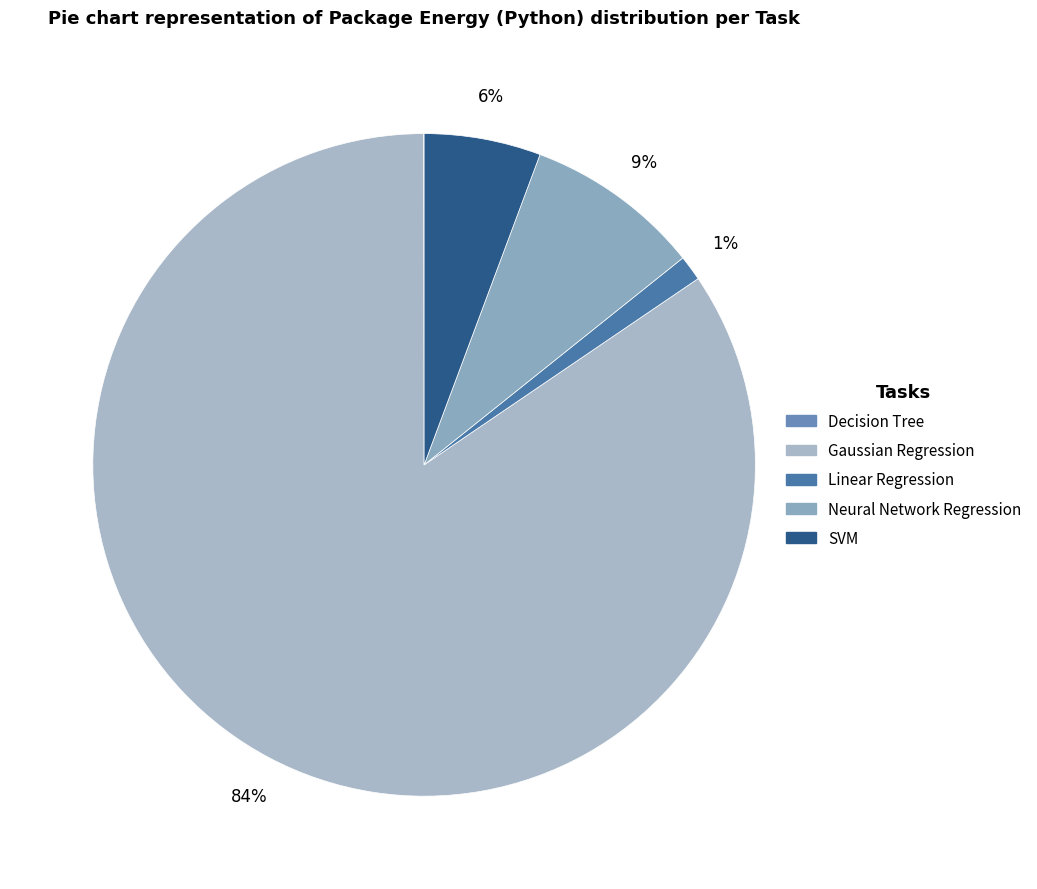

Is the sum of Neural Network Regression and Linear Regression greater than half?

No